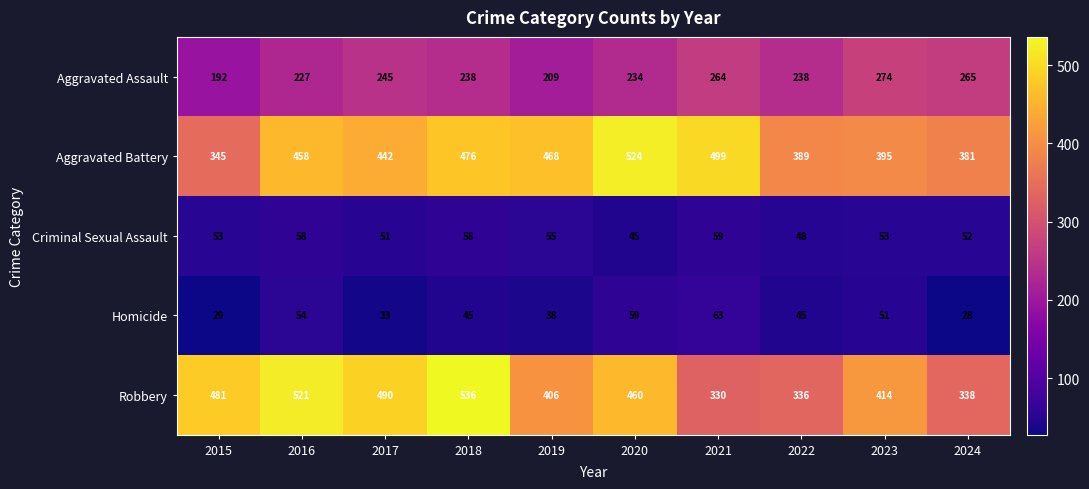

At which category is the sum across all series the highest?

2018